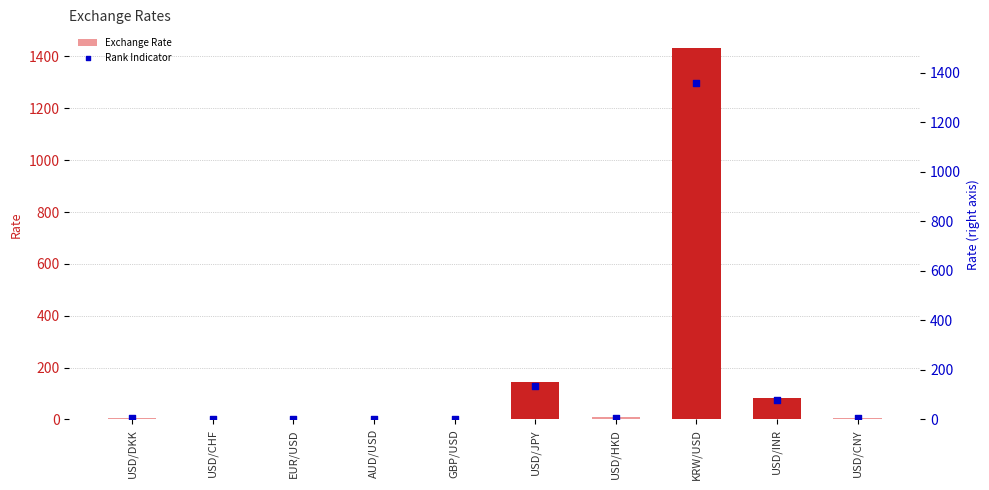

Which series contains the highest Y value?

col_2